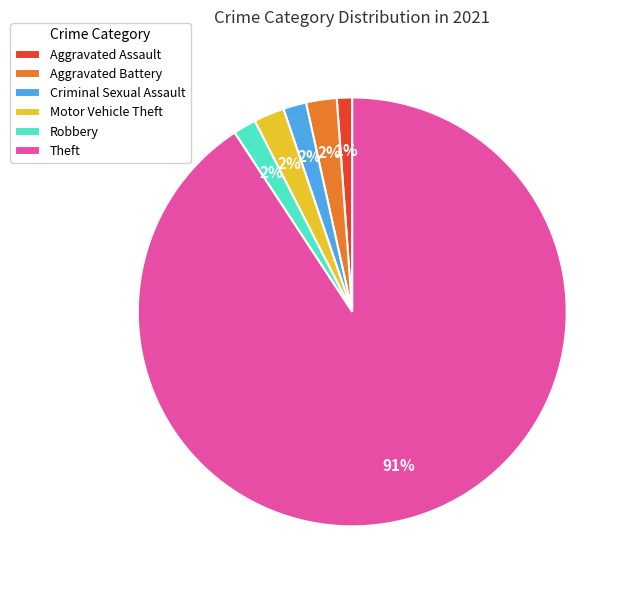

To the nearest percent, what is the difference between the Motor Vehicle Theft and Aggravated Assault slice percentages?

1%